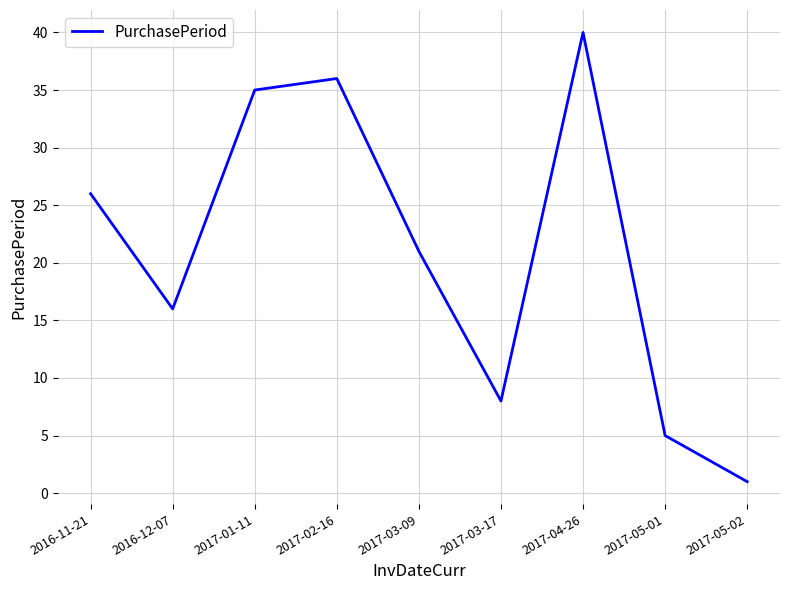

How many lines are shown in the chart?

1